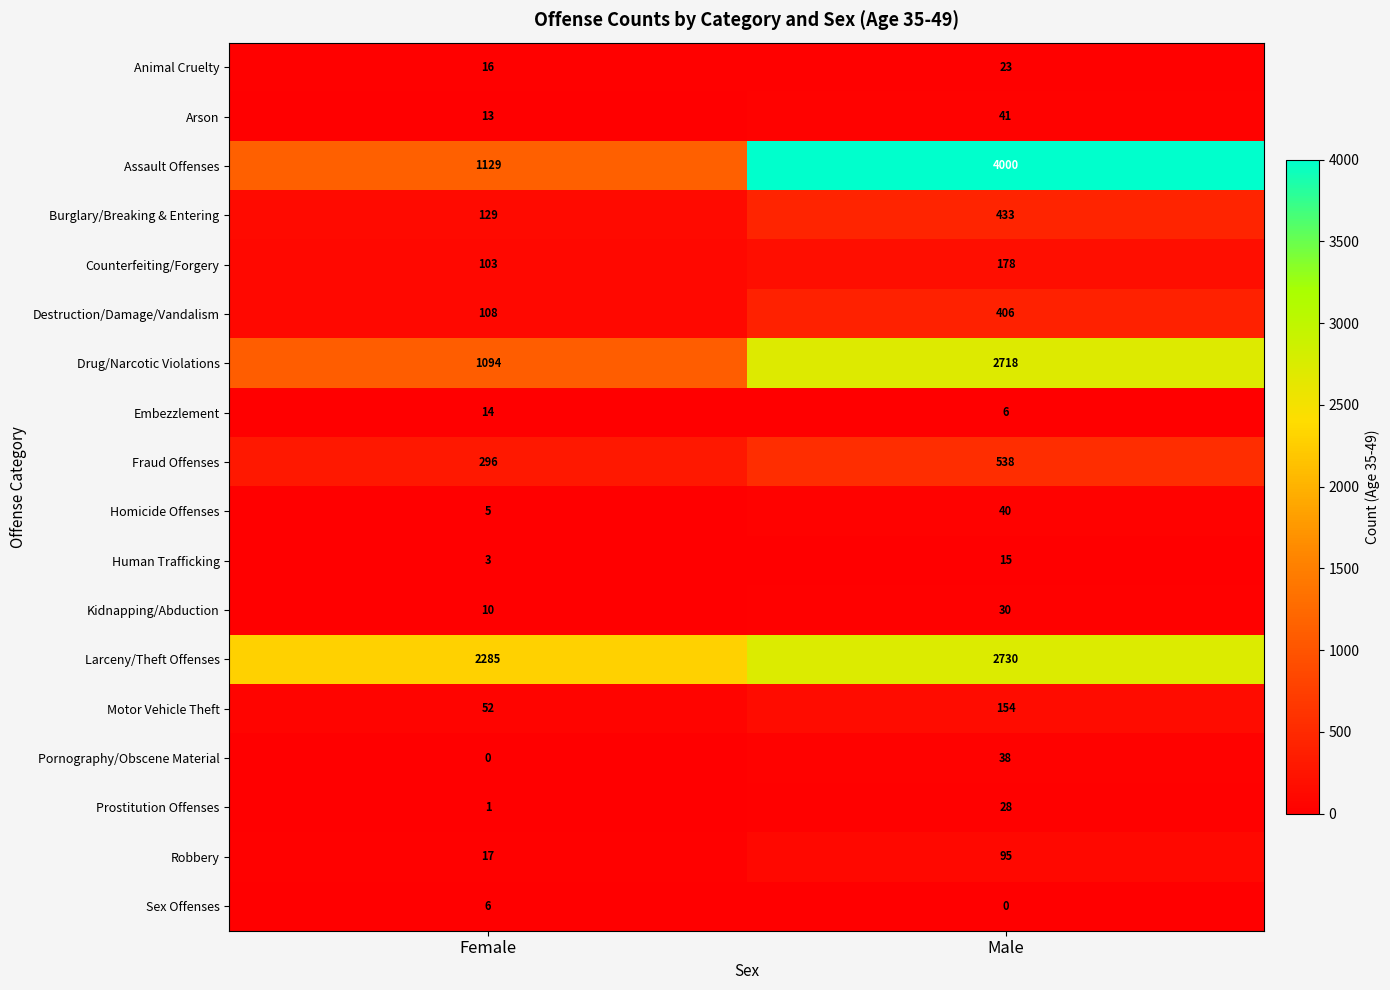

What is the sum of all Homicide Offenses values?

45